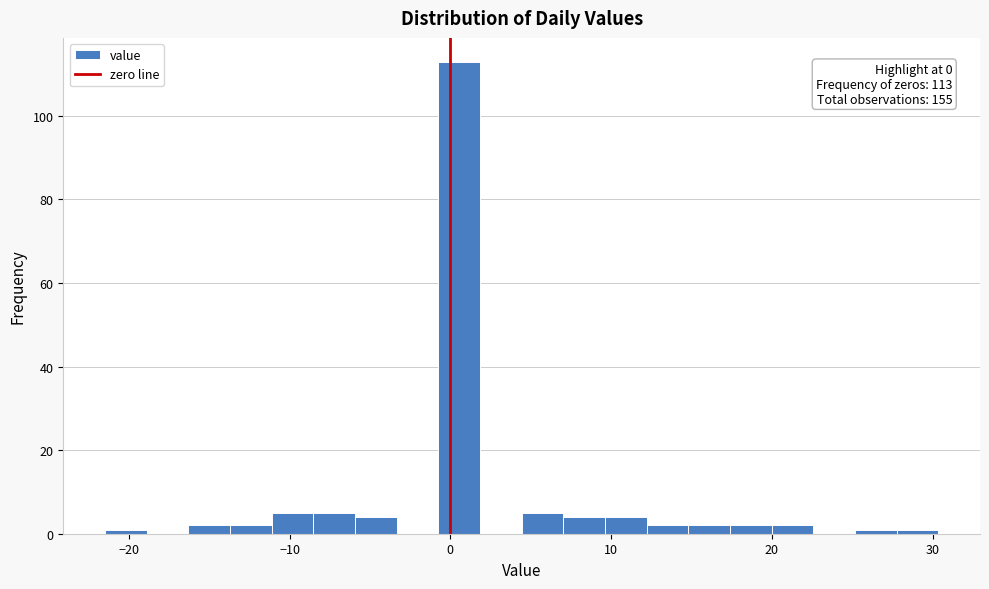

Read against the x-axis, roughly where is the centre of the tallest bar?

1